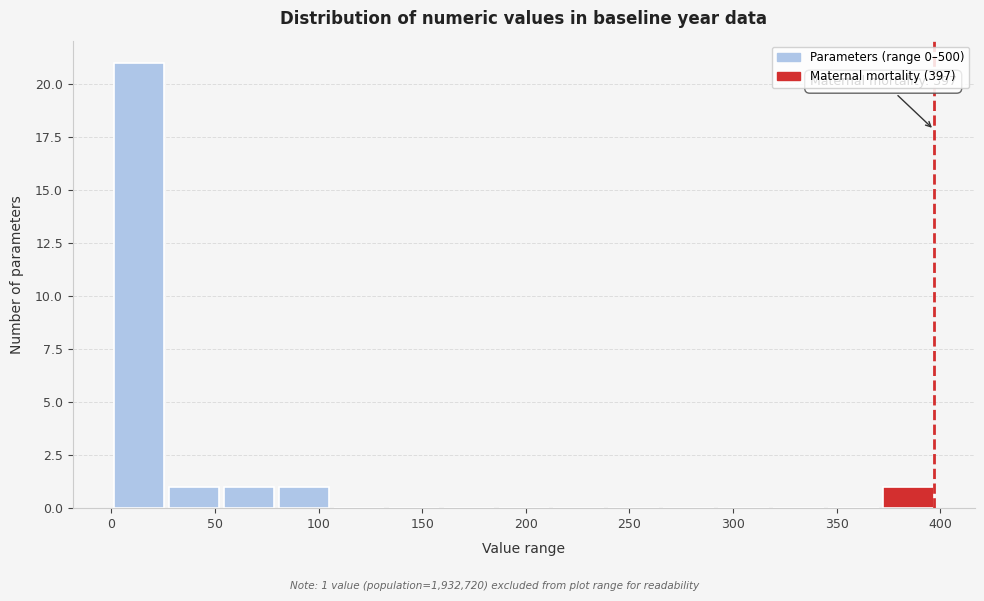

Over which range of the x-axis is the bar tallest?

0 to 25